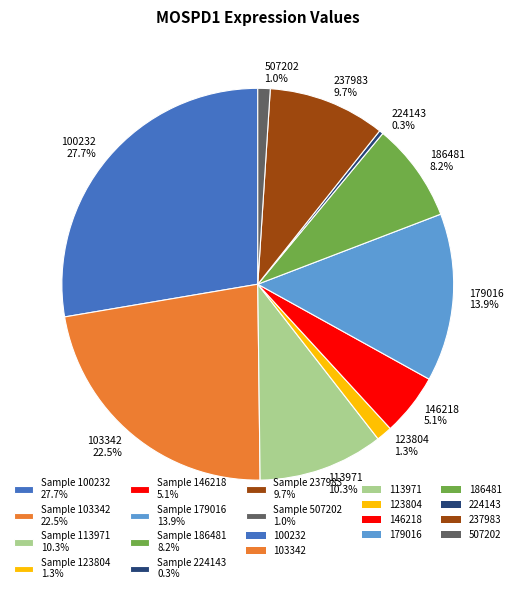

Is there any slice that represents more than half of the pie?

No